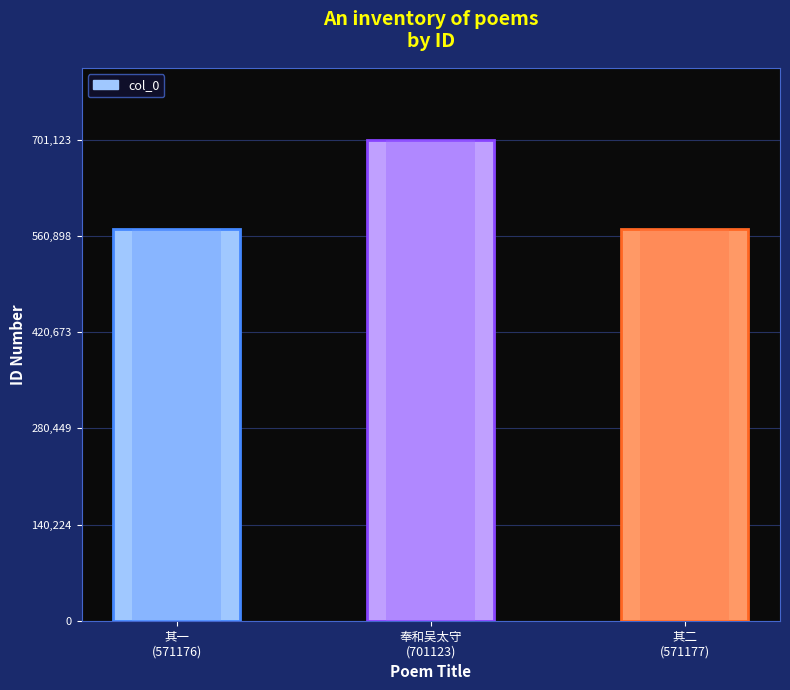

Are the bars grouped side by side (vs. stacked)?

No